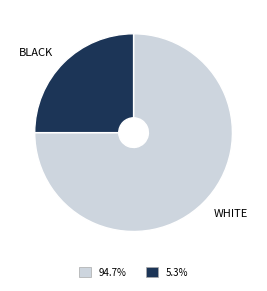

Approximately how many times larger is the value at WHITE compared to BLACK?

3.0